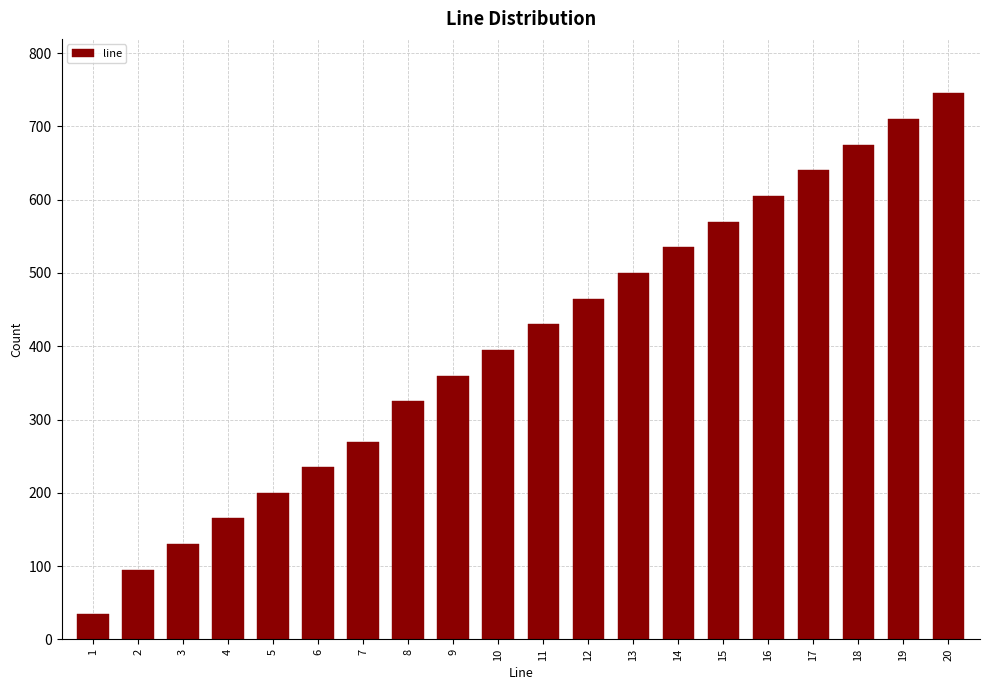

Reading left to right, transcribe all the data shown in this chart.

34	95	130	165	200	235	270	325	360	395	430	465	500	535	570	605	640	675	710	745